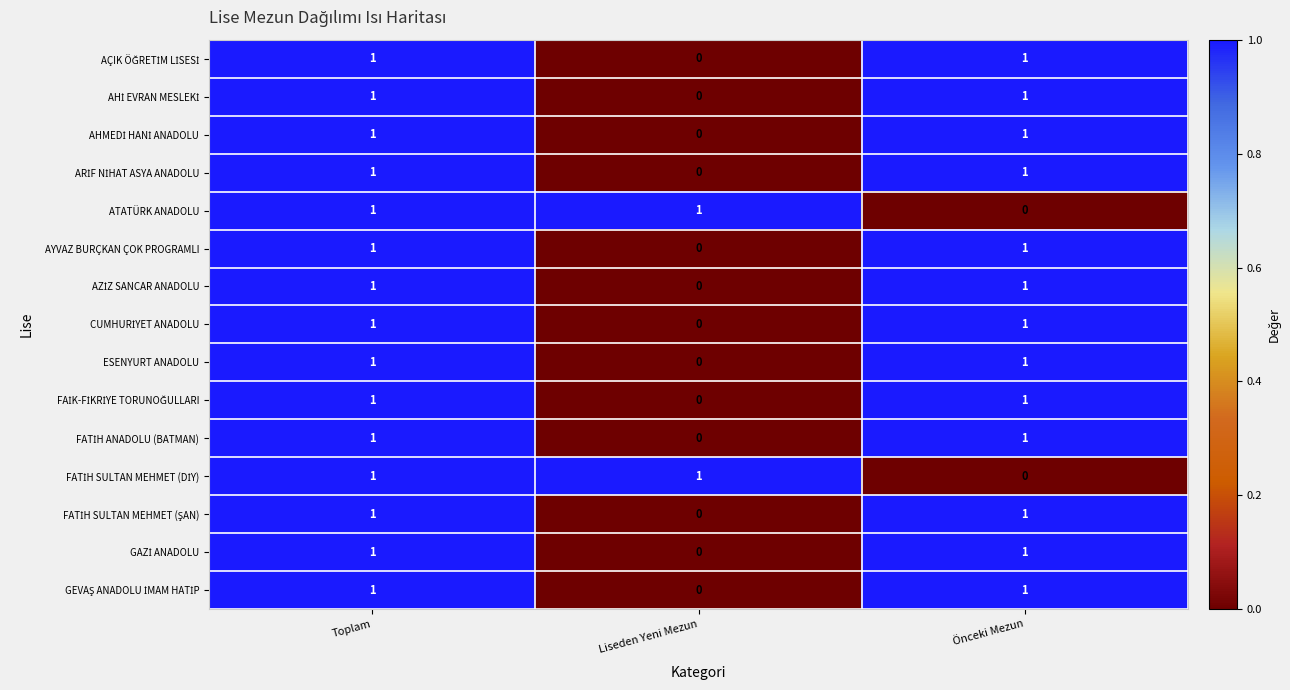

Is it true that ATATÜRK ANADOLU equals 1 at Toplam?

True